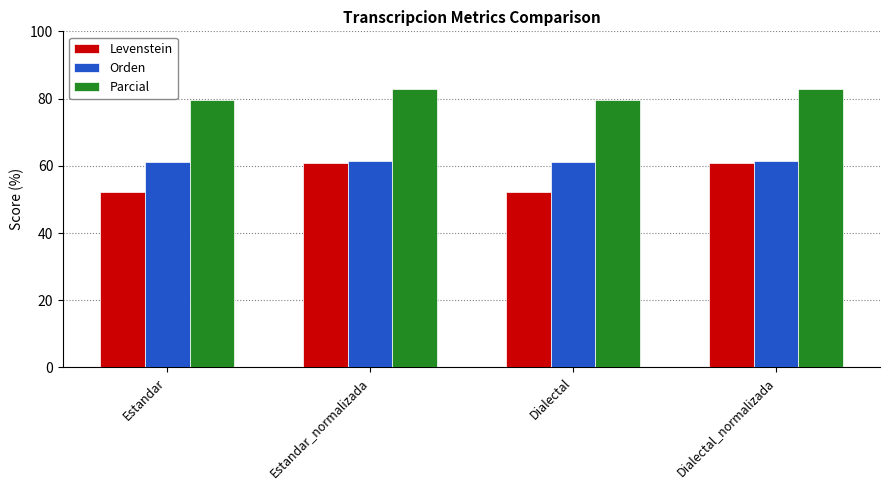

List the series in order of their overall mean, lowest first.

Levenstein, Orden, Parcial